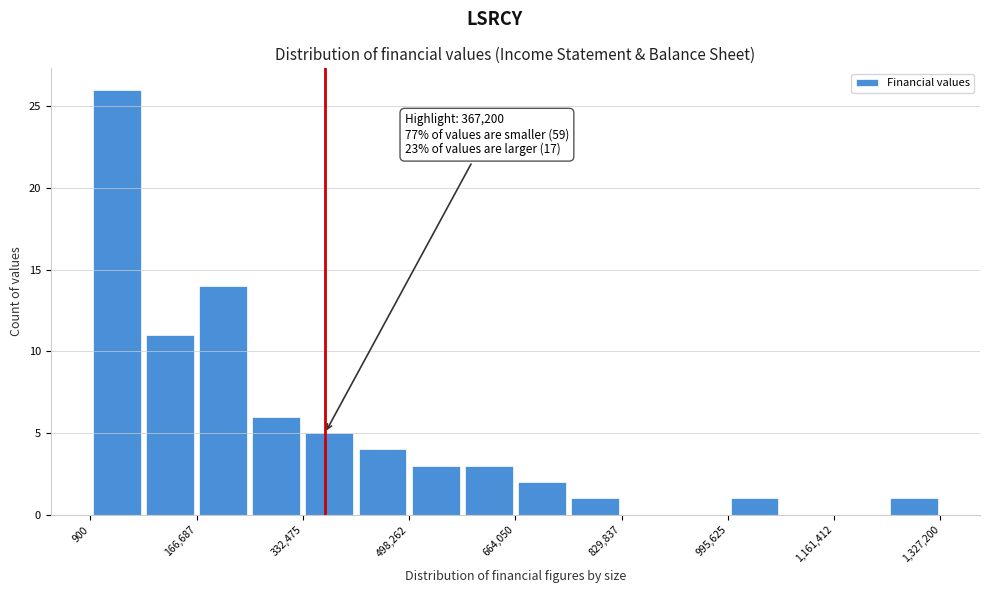

Over which range of the x-axis is the bar tallest?

0 to 80000